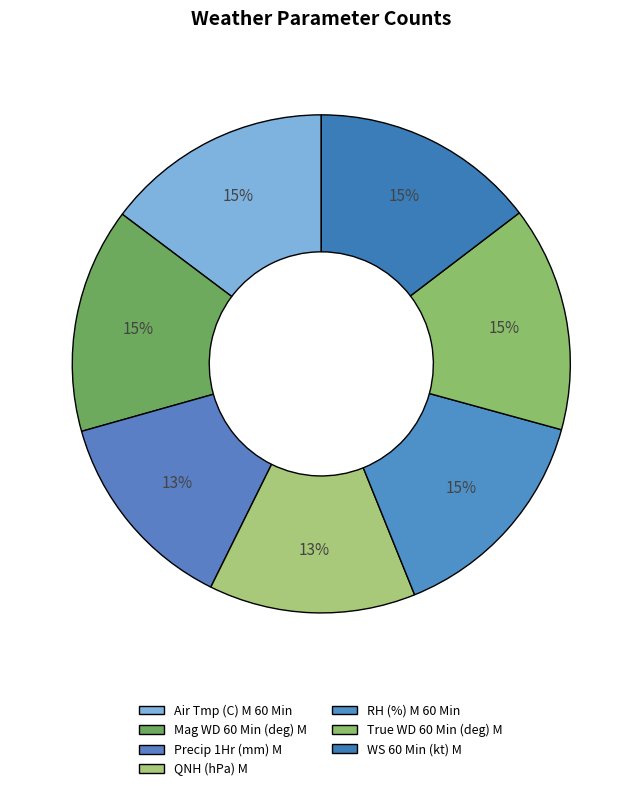

To the nearest percent, what percentage of the pie is Precip 1Hr (mm) M?

13%